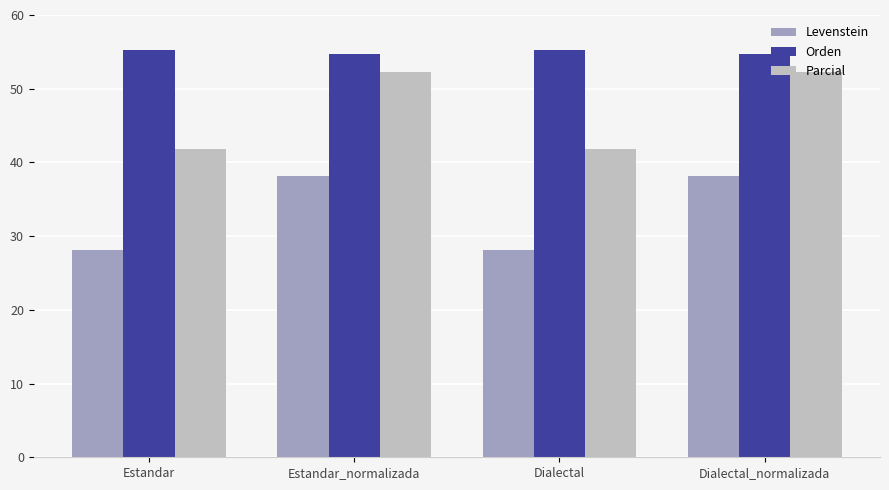

What is the greatest value displayed?

55.3